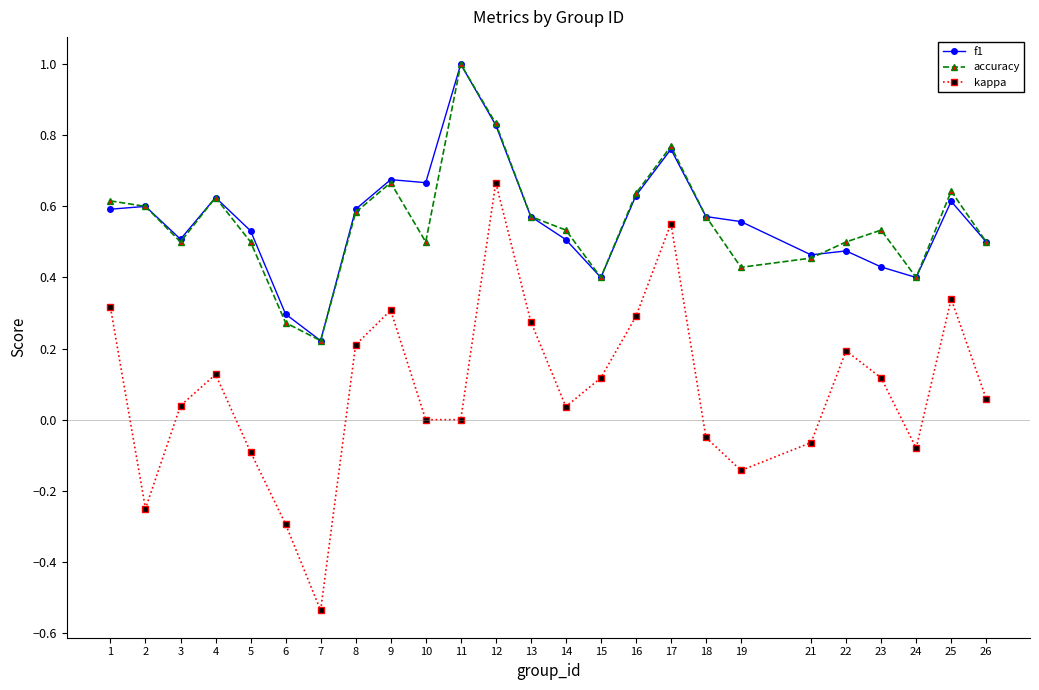

At 10, list the series in order from largest to smallest.

f1, accuracy, kappa